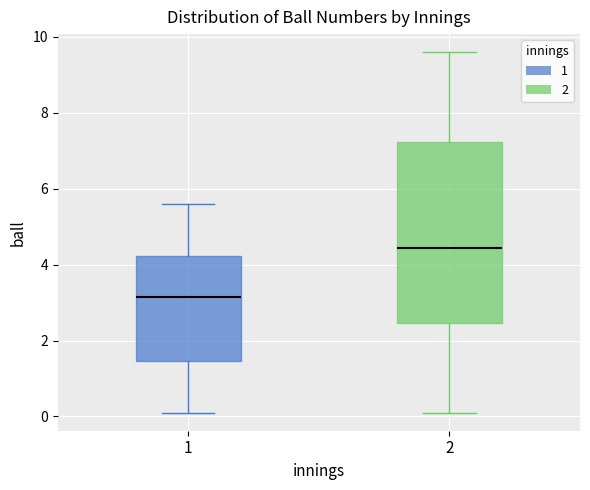

Reading left to right, transcribe this box plot: for each box, give where its median line is, the range the box spans, and where its two whiskers end, as read against the y-axis. The values are not printed on the chart, so give them approximately, as read against the axis.

1: median 3.2, box 1.4 to 4.2, whiskers 0.2 to 5.6
2: median 4.4, box 2.4 to 7.2, whiskers 0.2 to 9.6